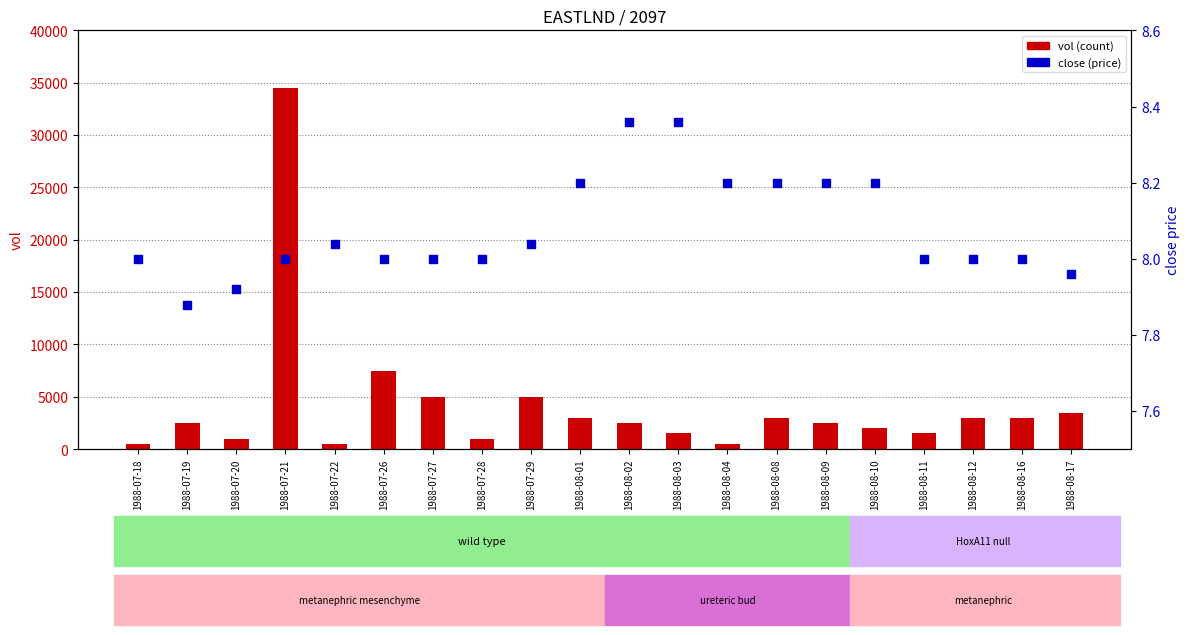

At which category is the sum across all series the highest?

1988-07-21